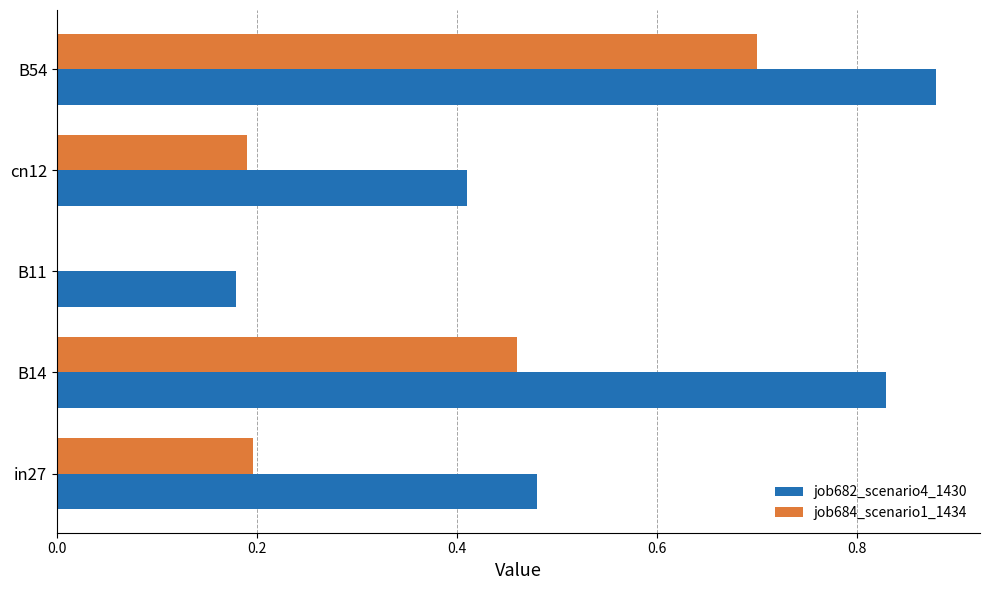

Between B14 and B11, which series saw the biggest shift?

job682_scenario4_1430